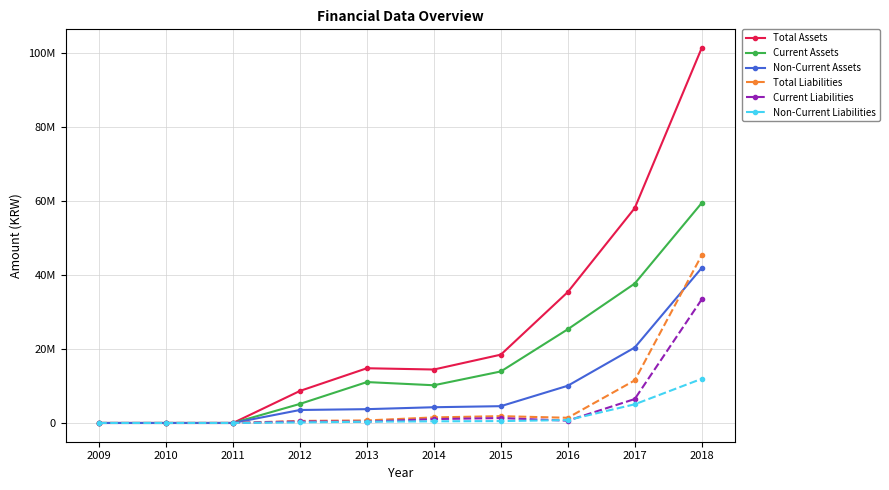

In Total Liabilities, how many points are higher than both neighbors (excluding endpoints)?

1